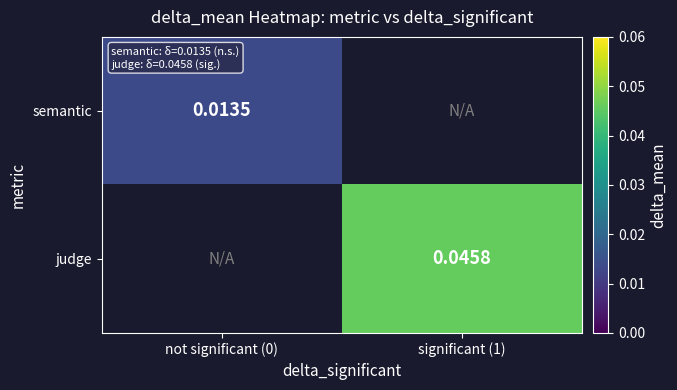

Is the value of semantic at not significant (0) greater than the value of judge at significant (1)?

No